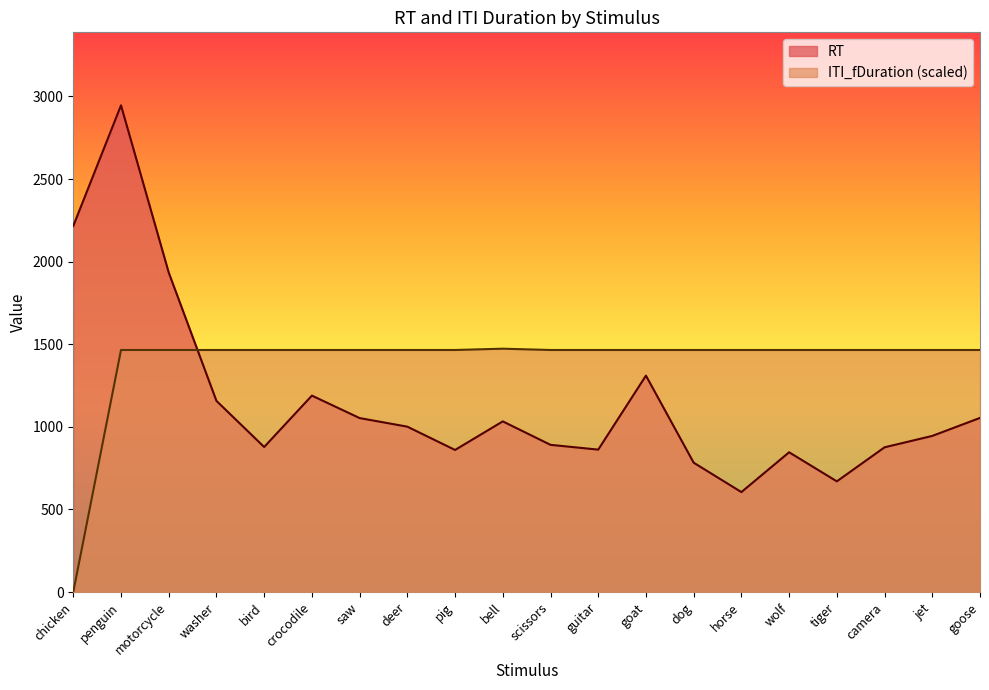

What is the minimum value for RT?

605.0